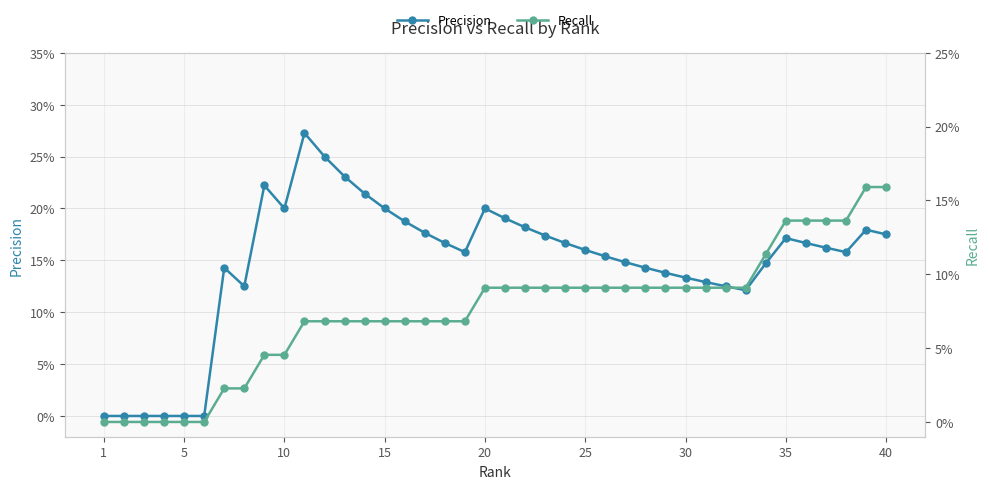

Where is Precision nearest to the value 0?

1